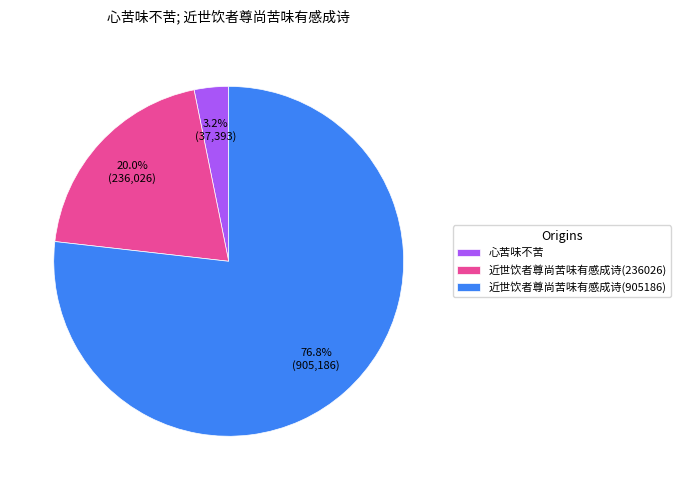

What percentage do 近世饮者尊尚苦味有感成诗(236026) and 近世饮者尊尚苦味有感成诗(905186) together represent?

96.8%